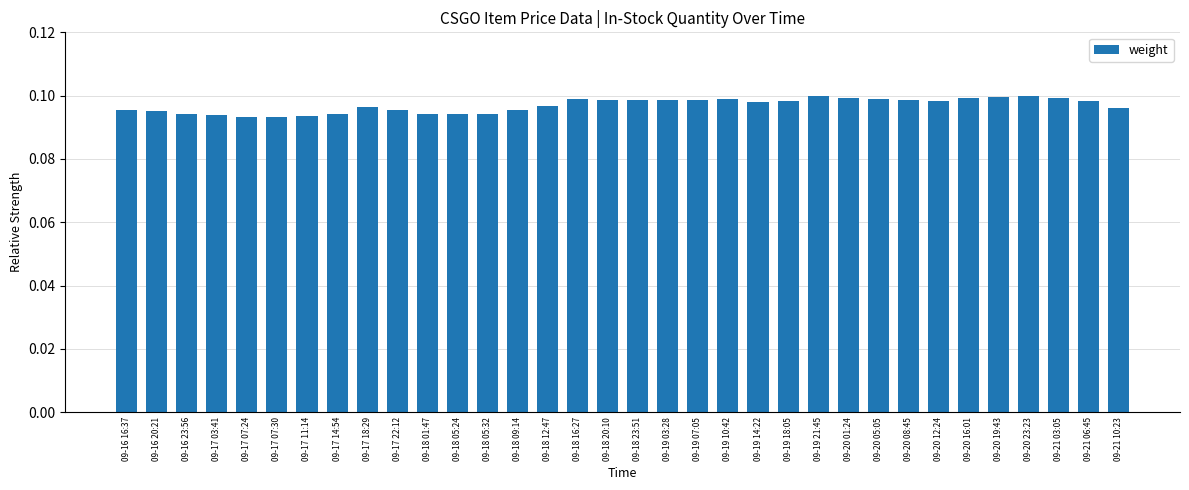

Count the values in the range 0 to 1.

34